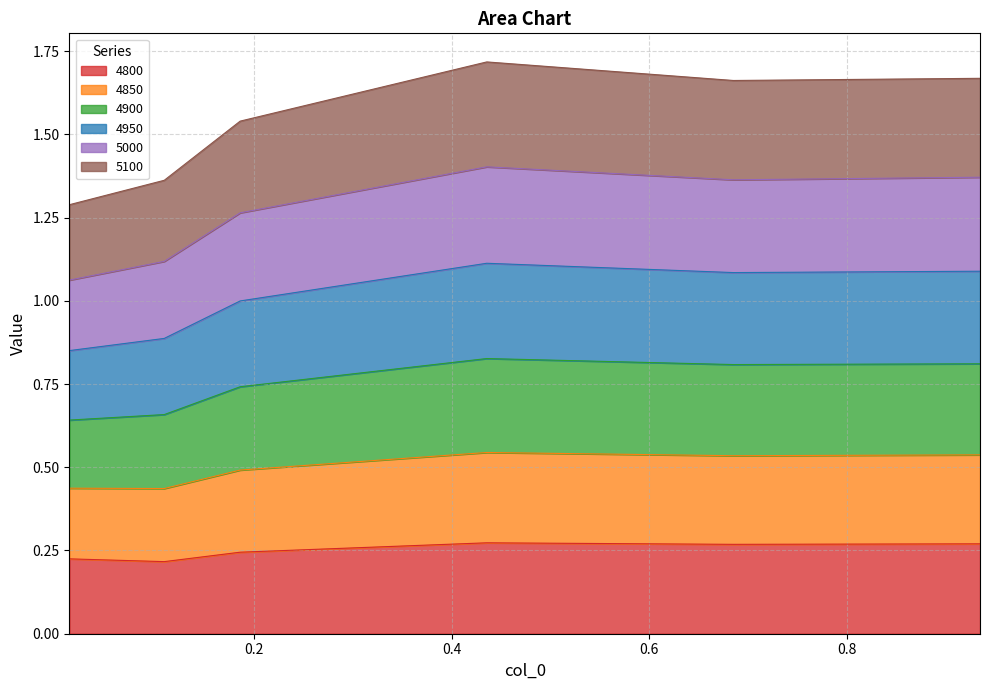

True or false: 4950 has more than 2 points higher than both neighbors.

False